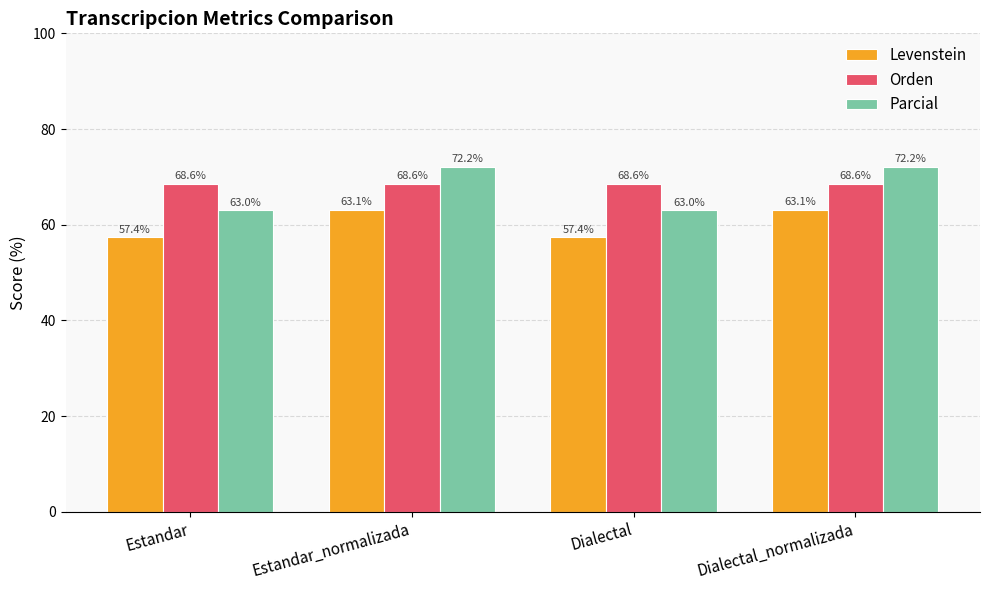

List the series in order of their peak value, highest first.

Parcial, Orden, Levenstein